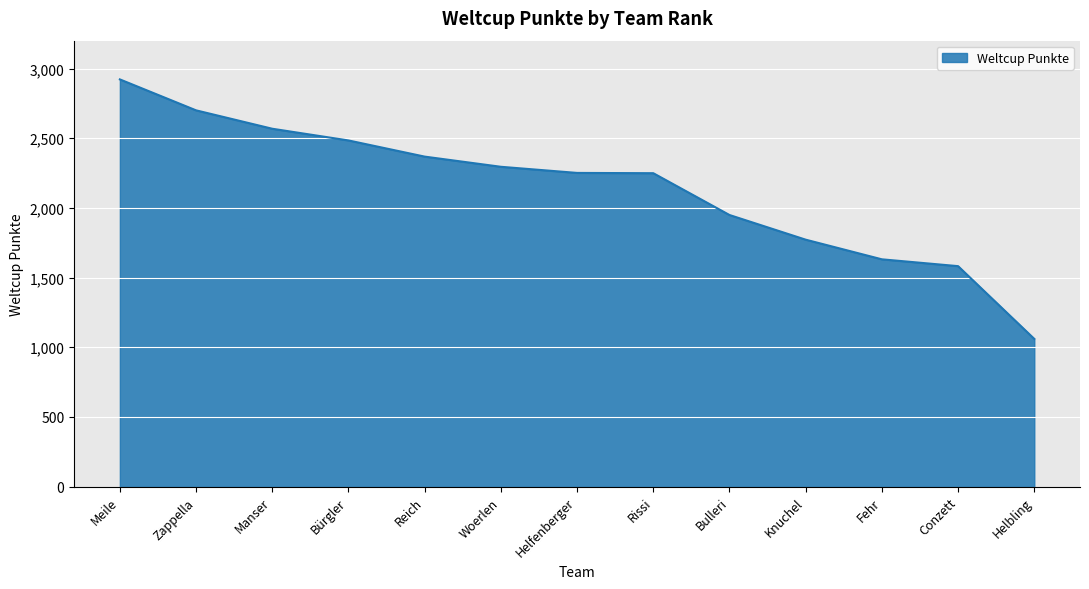

The chart shows a value of 3233 at Rissi. True or false?

False